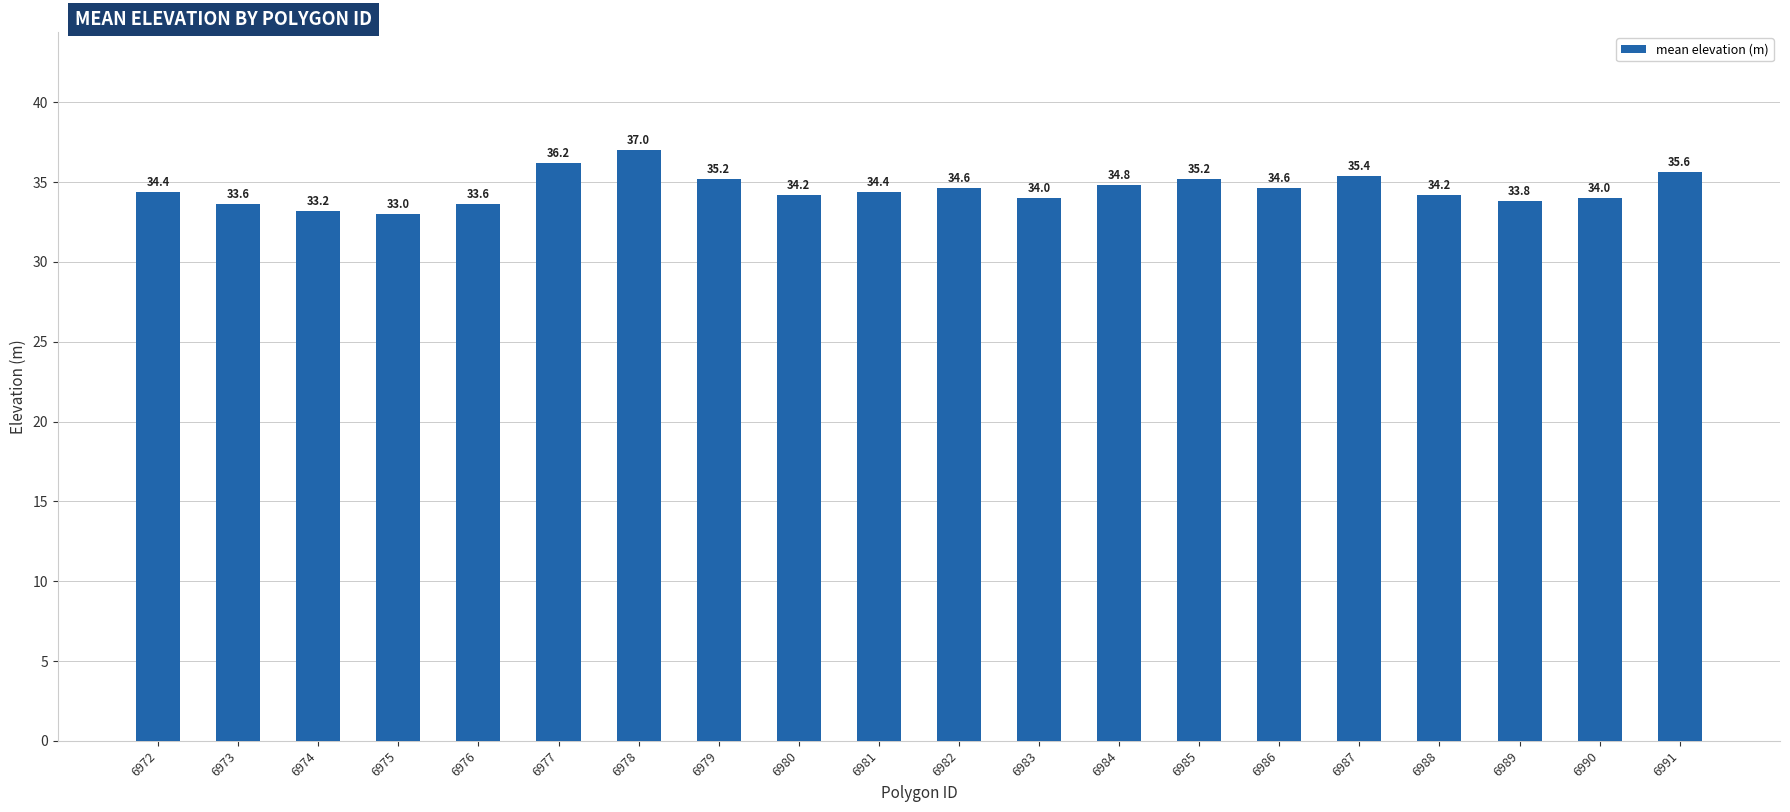

Which label corresponds to the largest value in the chart?

6978